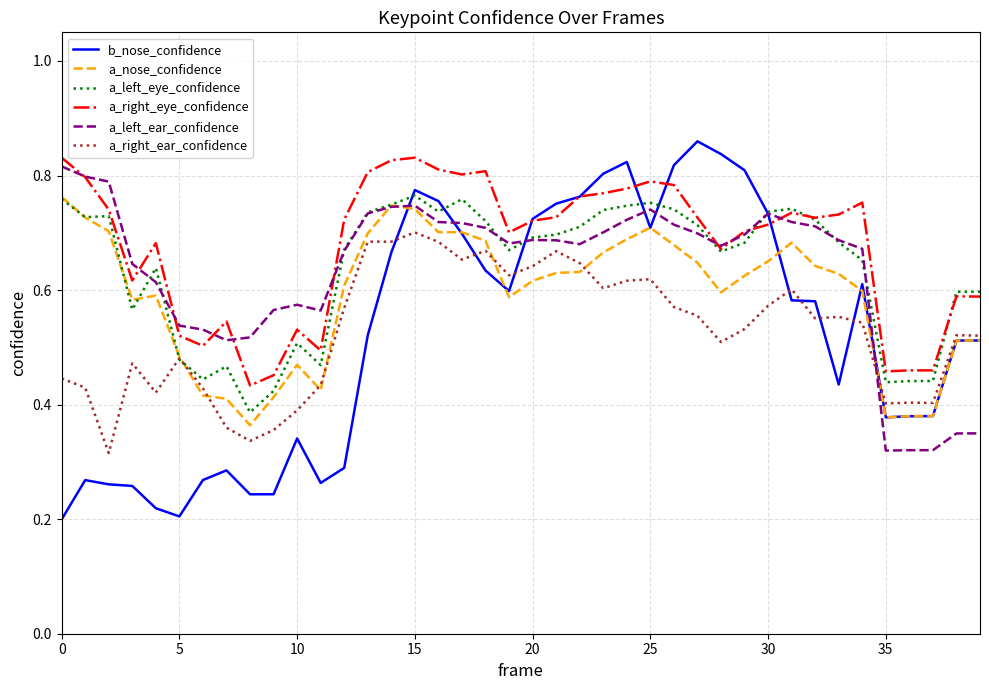

True or false: a_right_eye_confidence and a_nose_confidence intersect in this chart.

False